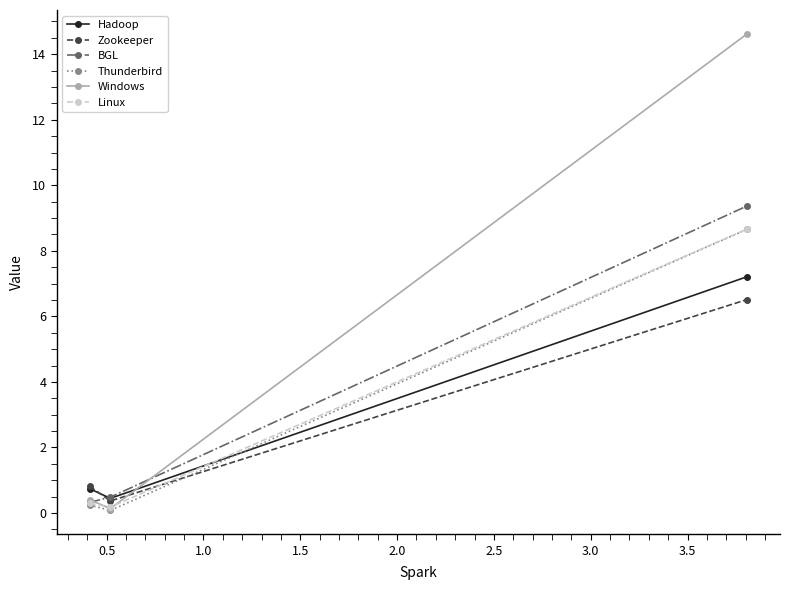

What is the minimum value shown in the chart?

0.1